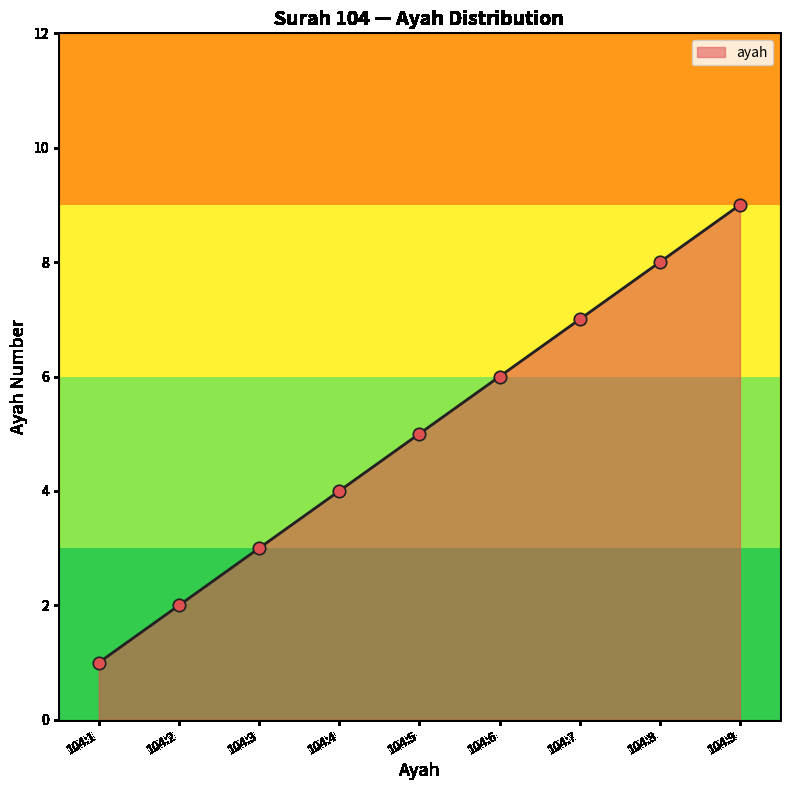

What is the ratio of the value at 104:8 to the value at 104:7?

1.1